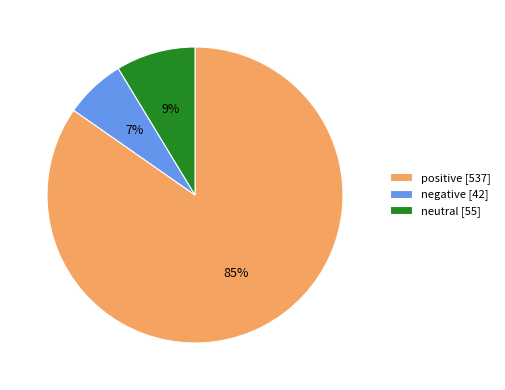

True or false: positive [537] accounts for 72% of the total.

False